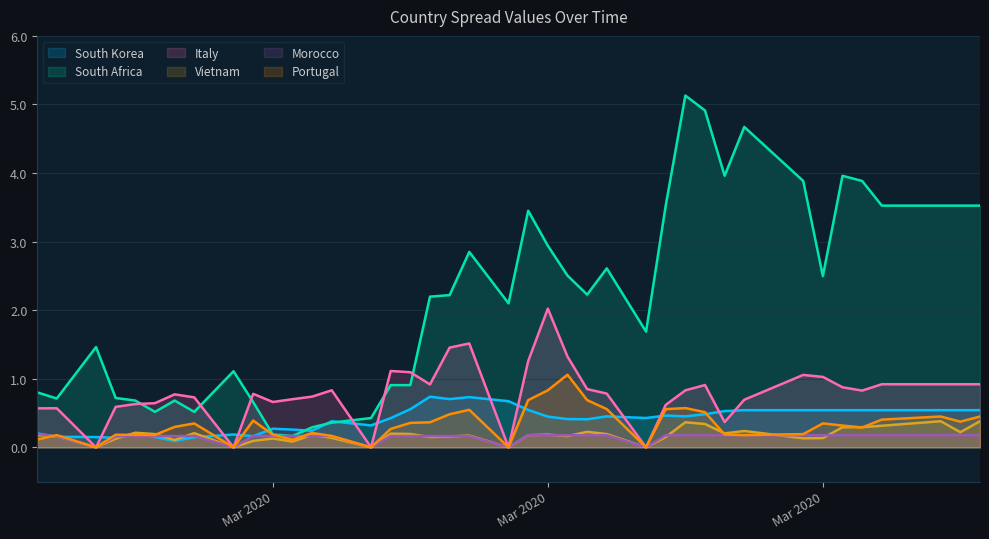

Rank the series by their maximum value, from lowest to highest.

Morocco, Vietnam, South Korea, Portugal, Italy, South Africa